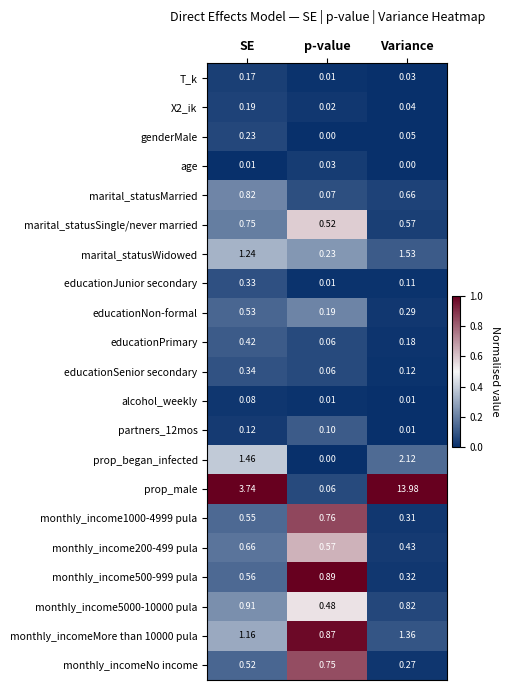

Which series has the largest range (max minus min)?

prop_male